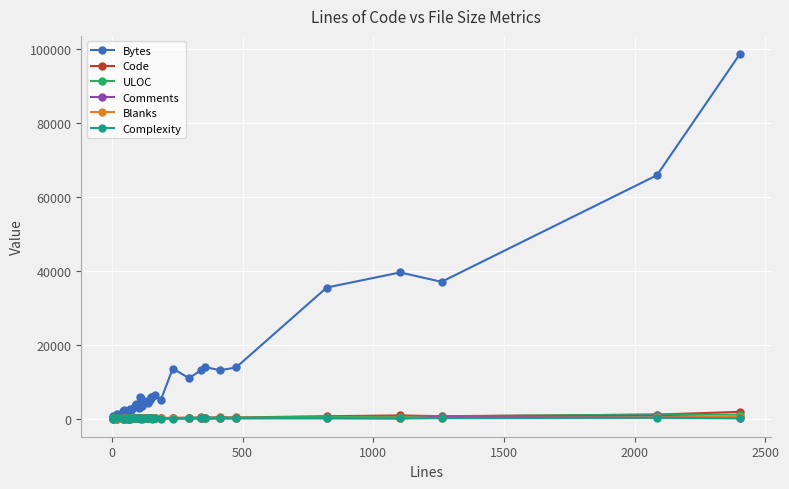

True or false: Complexity and Bytes cross at least once.

False